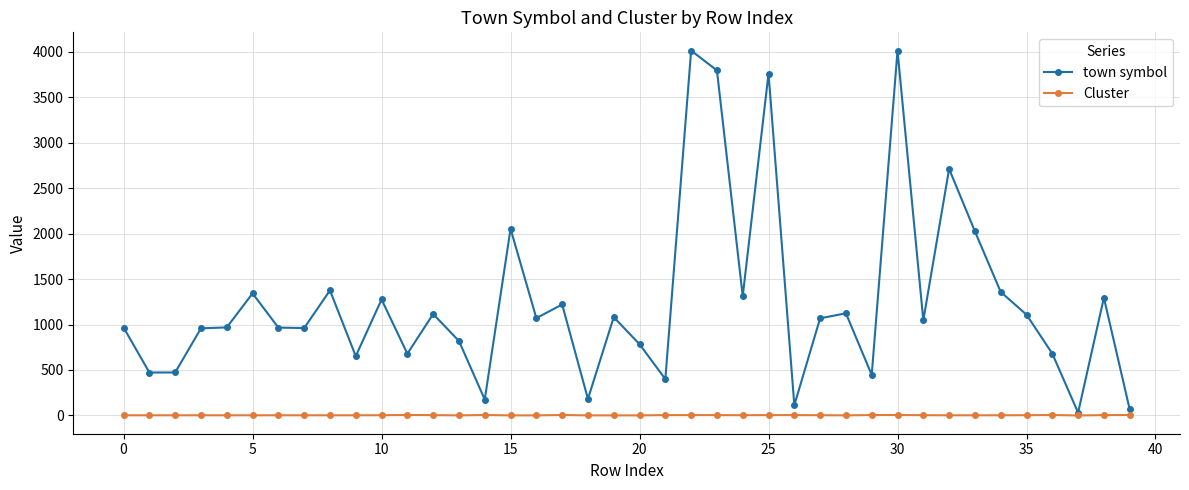

Which series has the widest spread of values?

town symbol